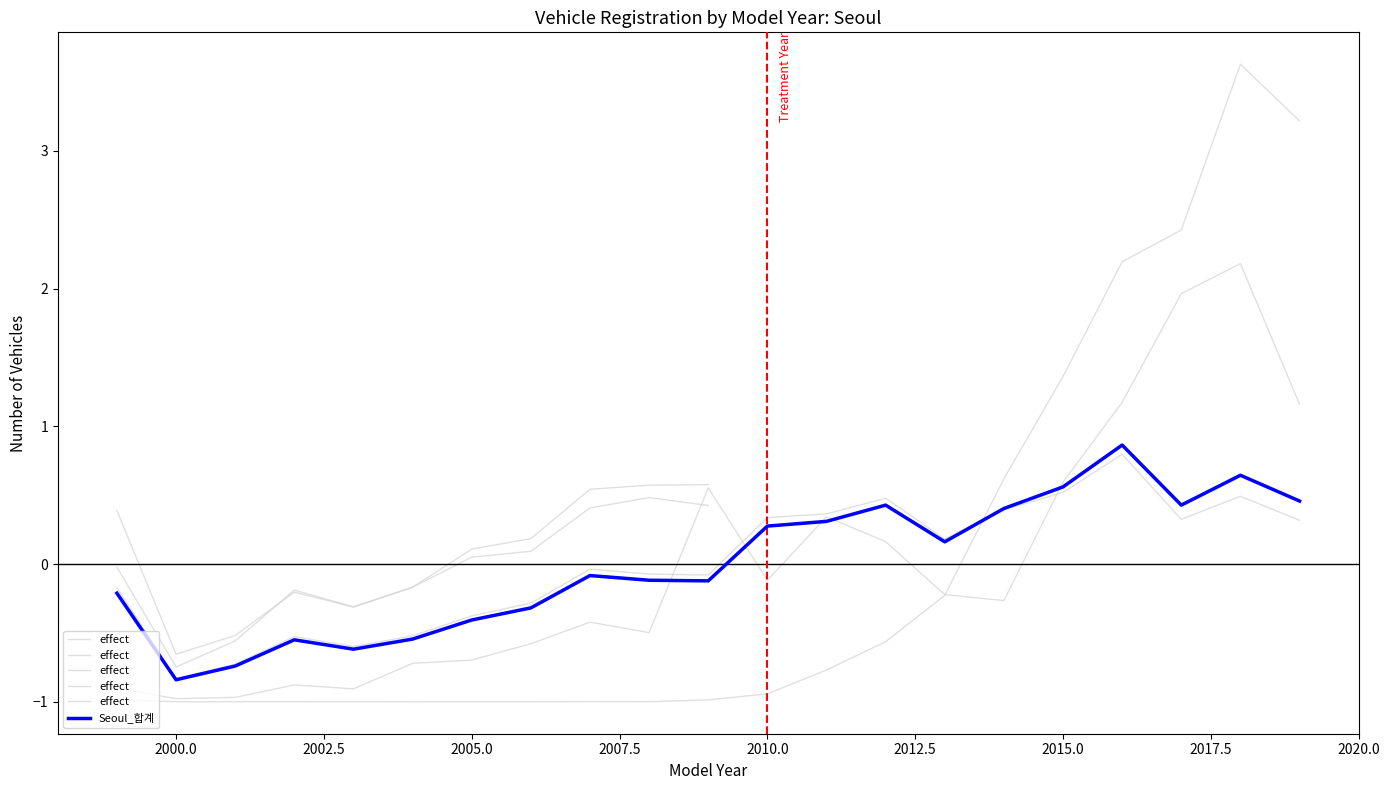

True or false: Seoul_관용 has a value of -0.6 at 2006.

True